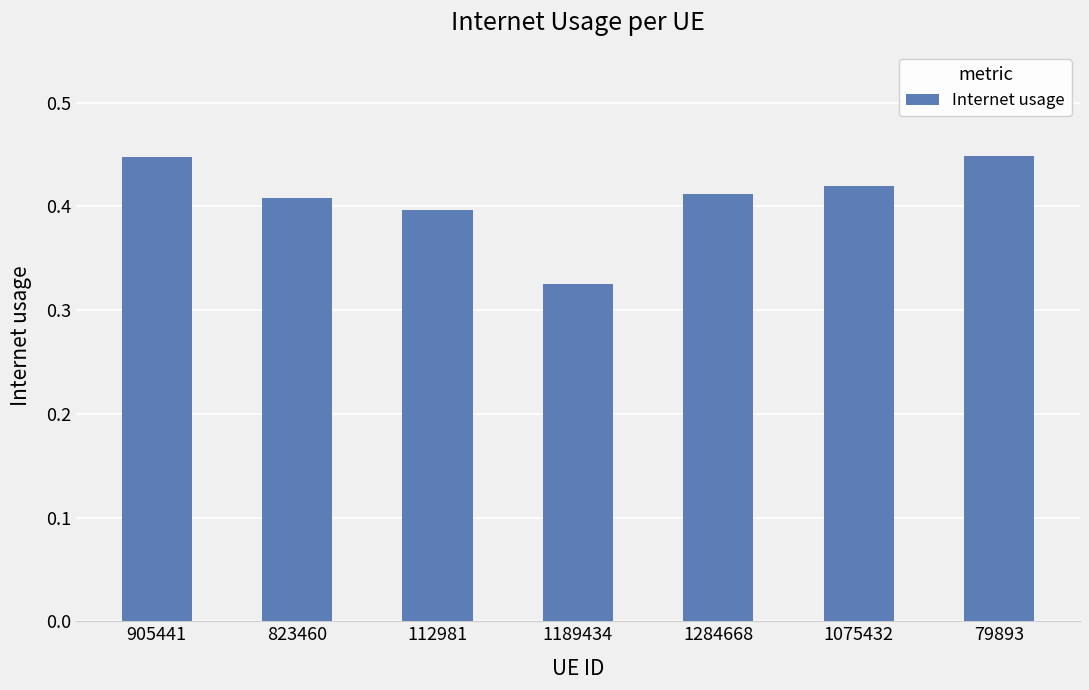

Is it true that the value at 79893 is 0.3?

False